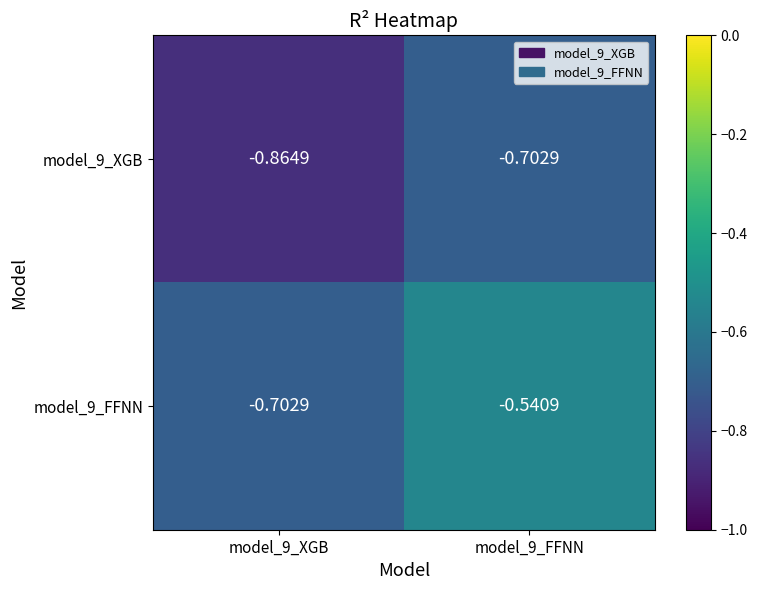

What is the difference between the highest and lowest values at model_9_FFNN?

0.2